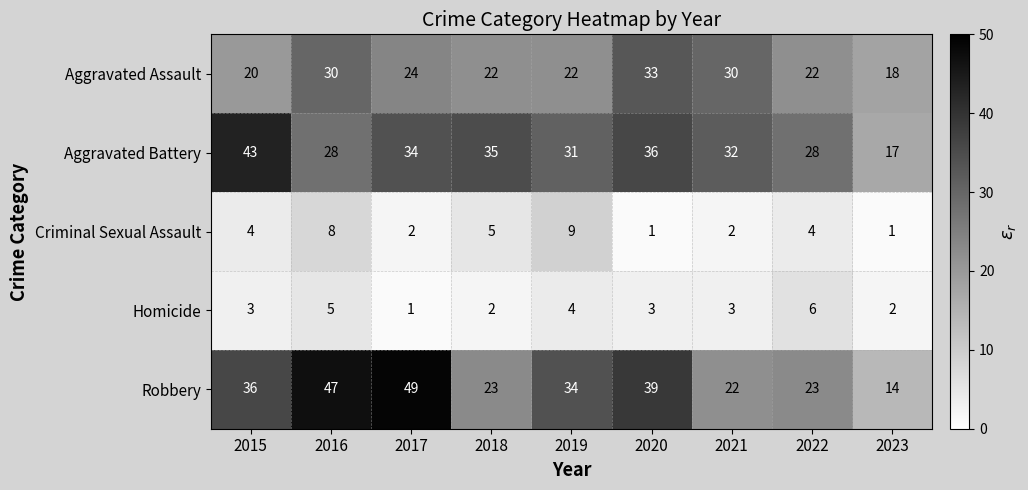

Which series has the largest total across all categories?

Robbery